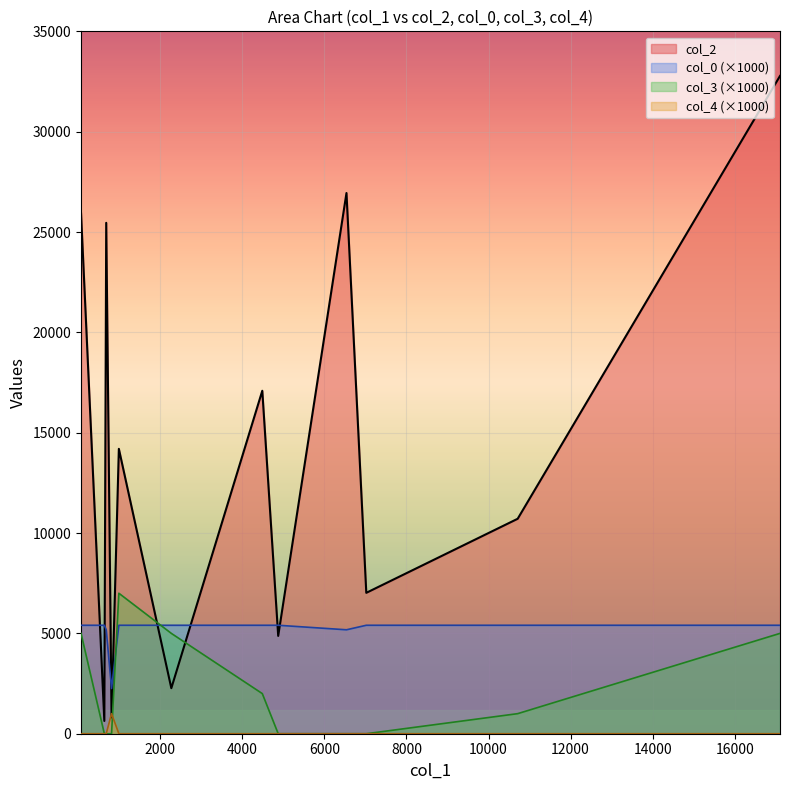

Between 4486 and 17105, which series saw the biggest shift?

col_2